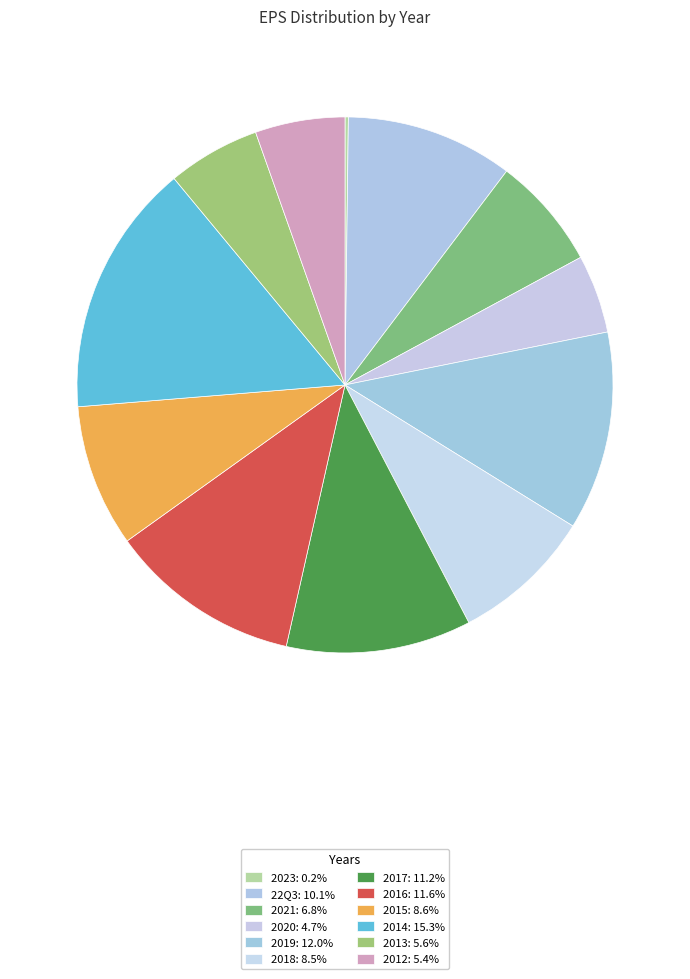

How many segments does this pie chart have?

12